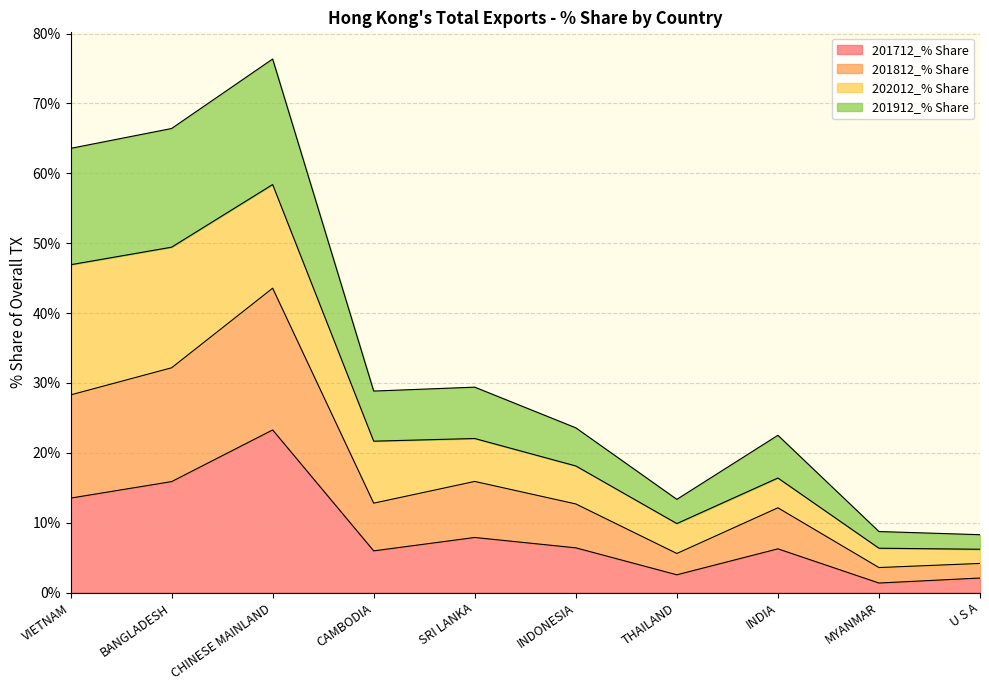

The value of 201712_% Share at CHINESE MAINLAND is 23.3. True or false?

True